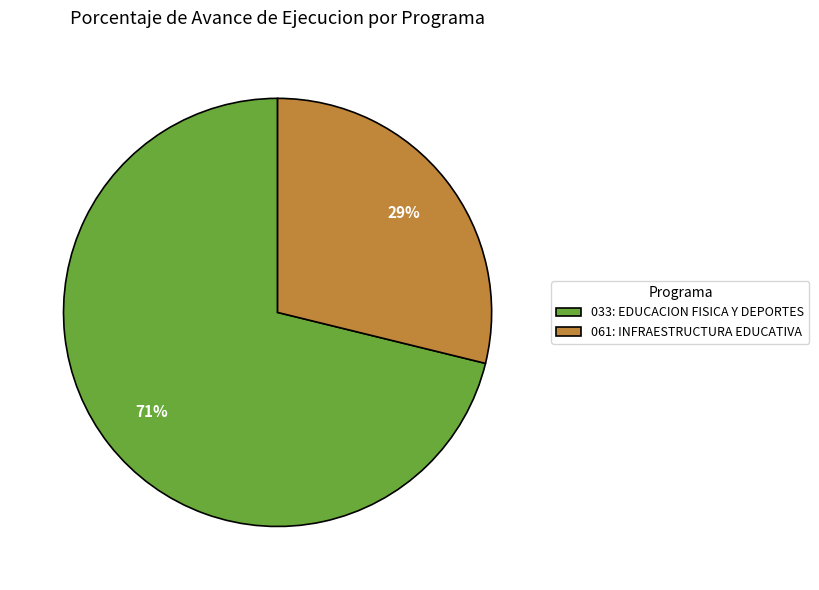

Do 061: INFRAESTRUCTURA EDUCATIVA and 033: EDUCACION FISICA Y DEPORTES together represent more than half of the pie?

Yes